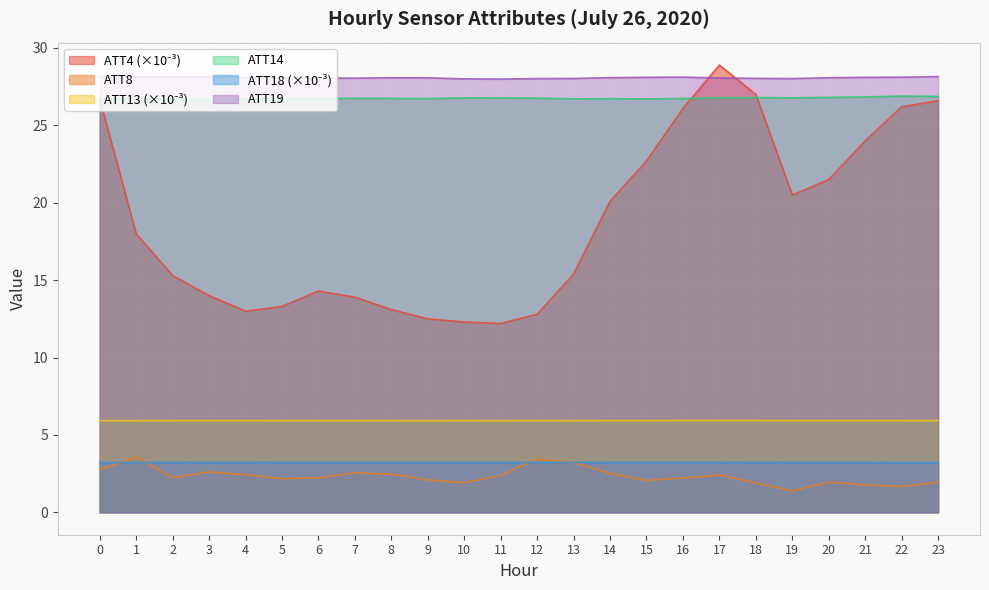

True or false: ATT13 and ATT8 cross at least once.

False